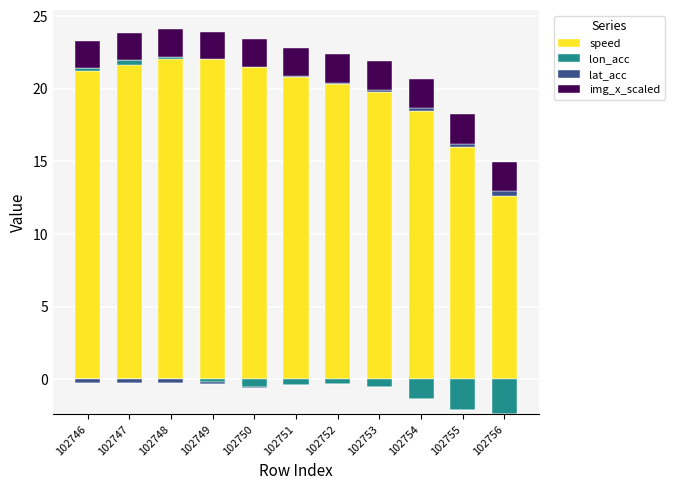

Where is lon_acc nearest to the value 0?

102749